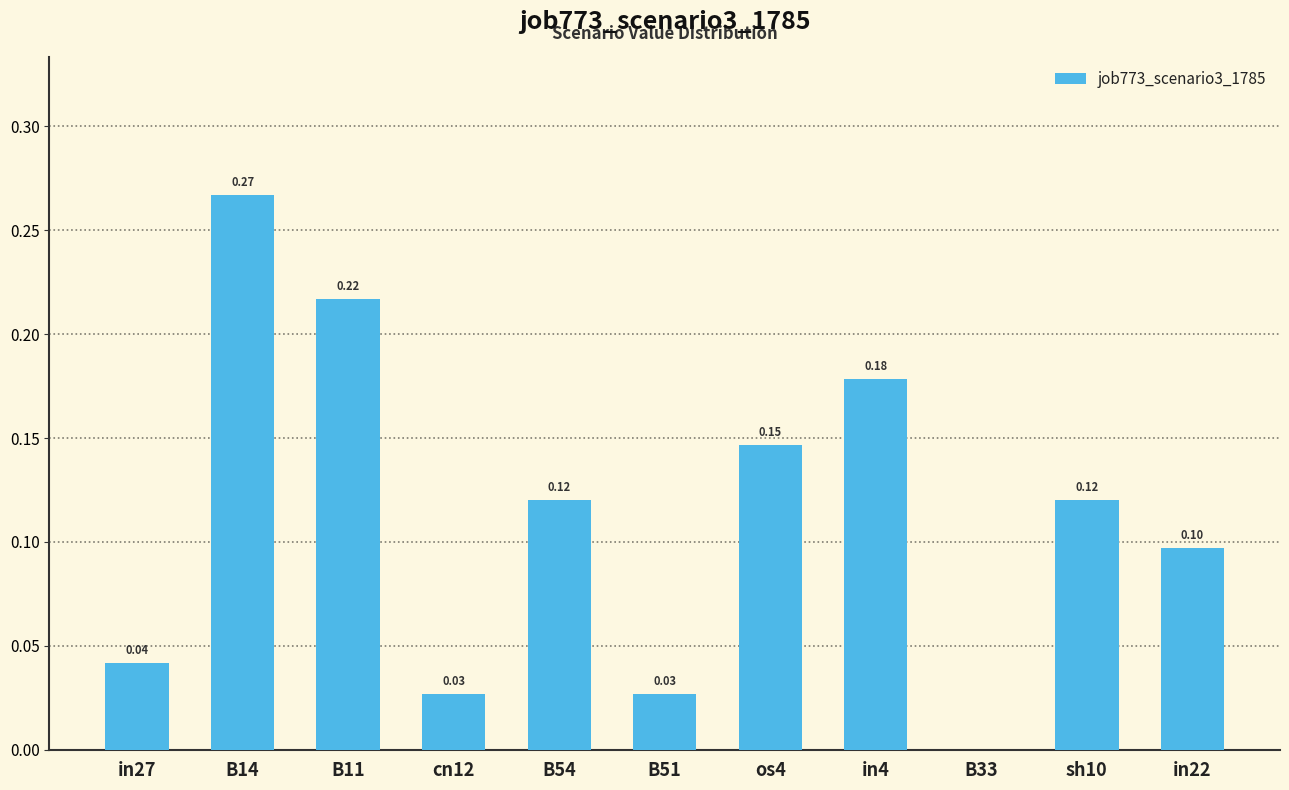

Which has a higher value, in4 or B51?

in4